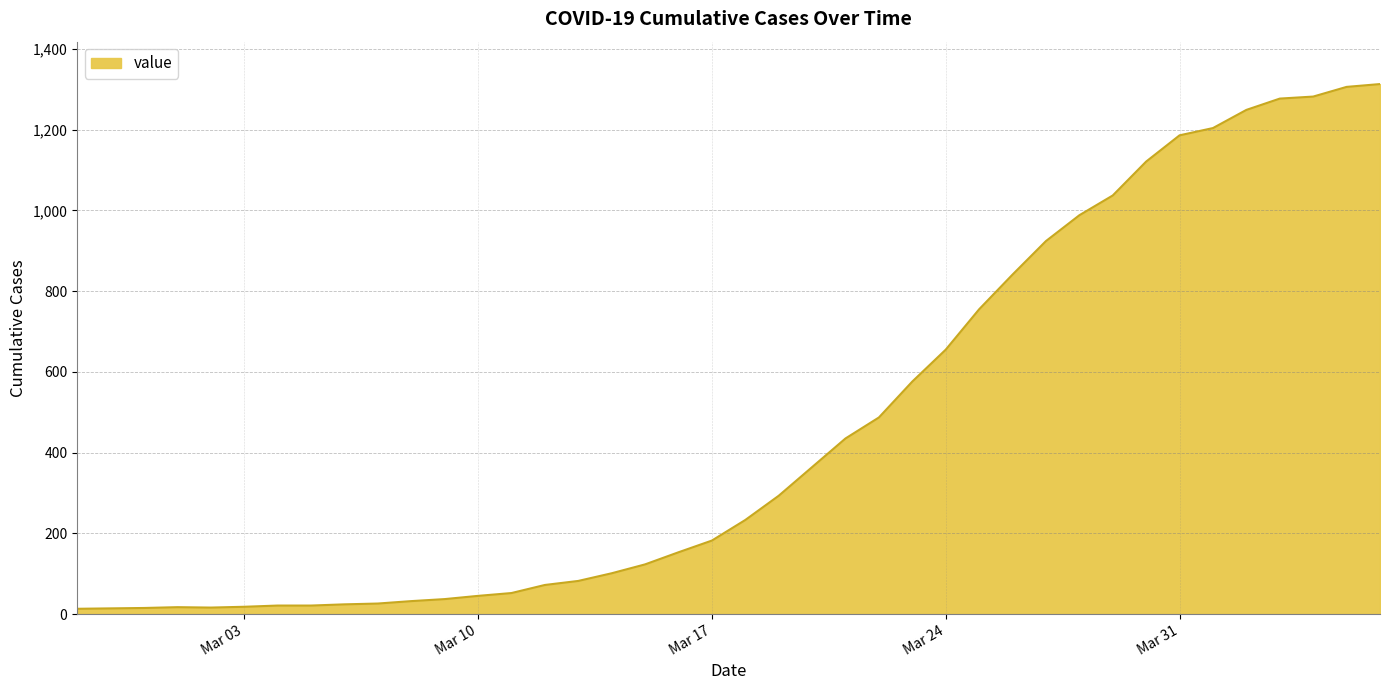

What is the difference between the maximum and minimum values?

1300